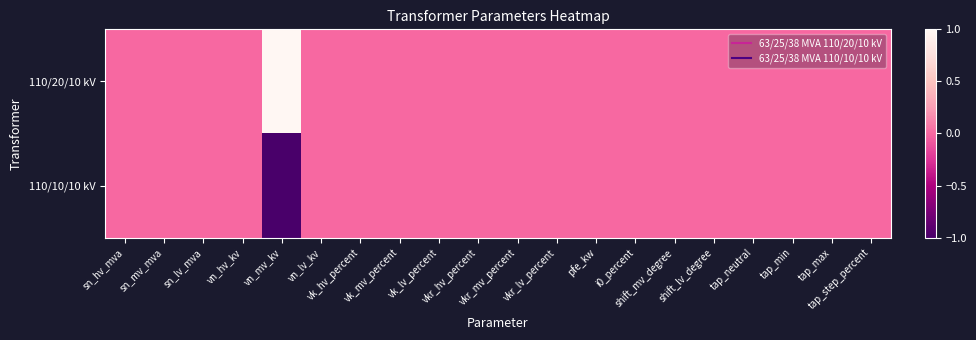

At i0_percent, list the series in order from smallest to largest.

110/20/10 kV, 110/10/10 kV